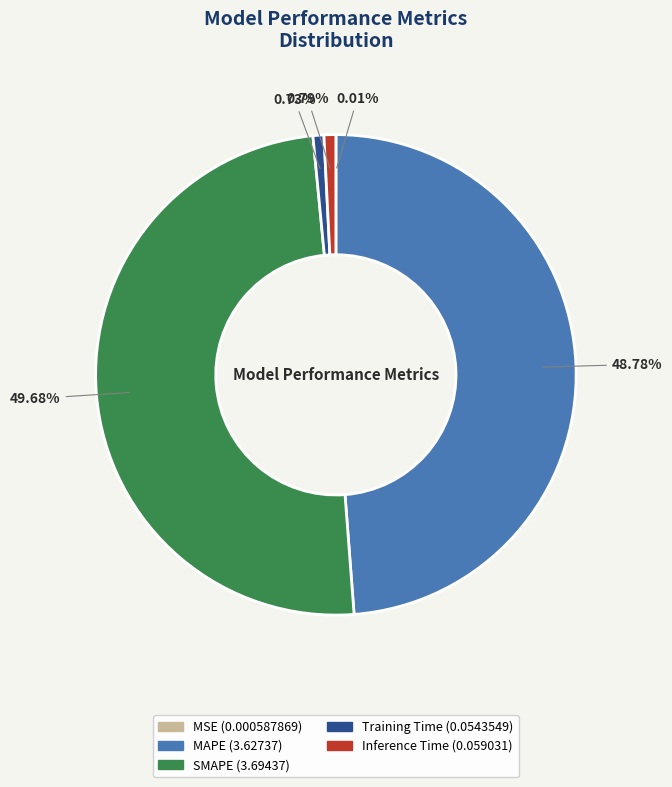

Is MAPE the majority of the pie?

No